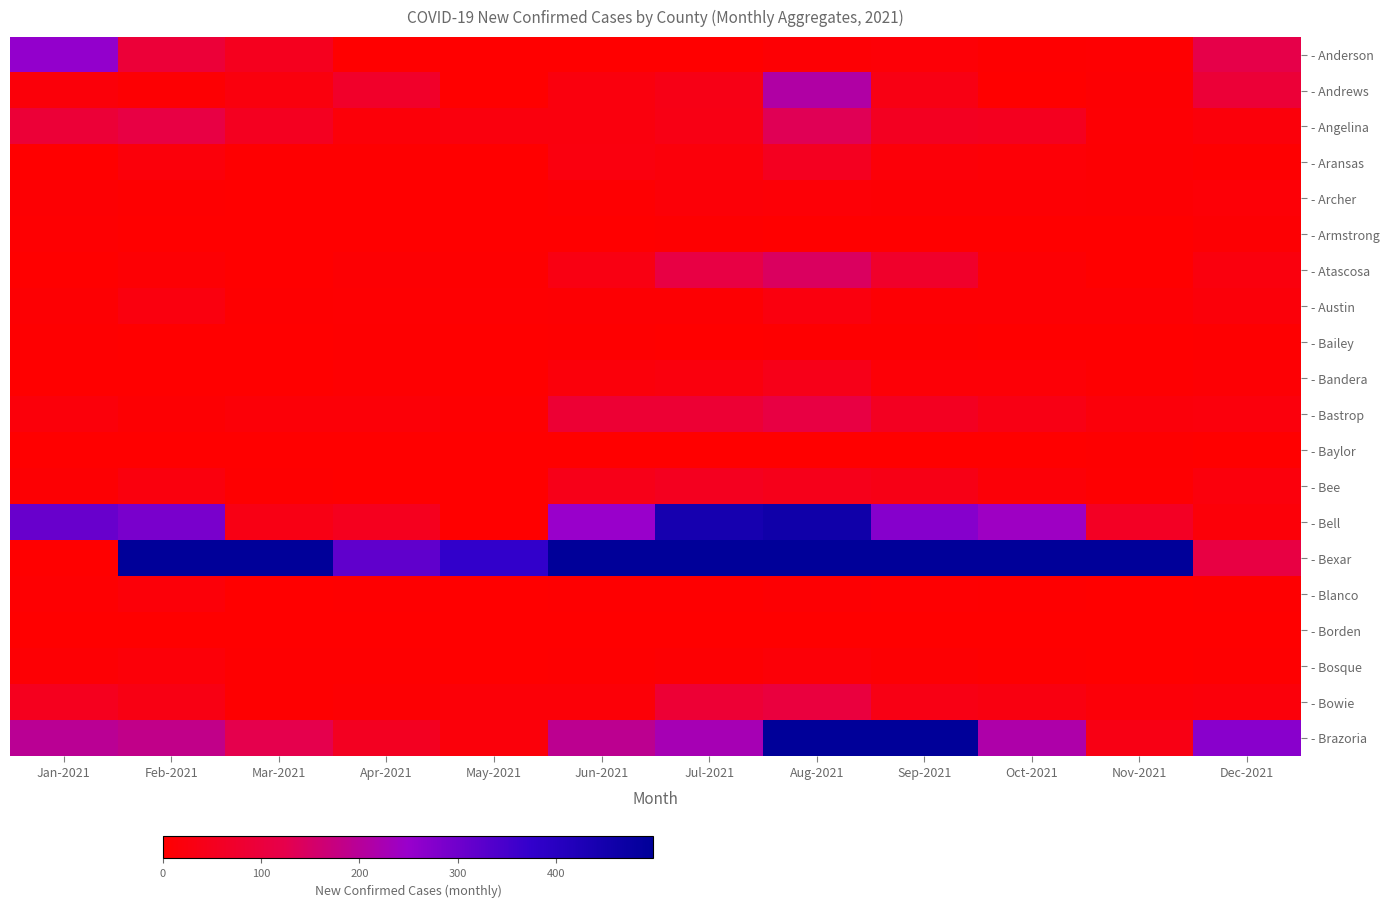

What is the total value across all series at Jul-2021?

5992